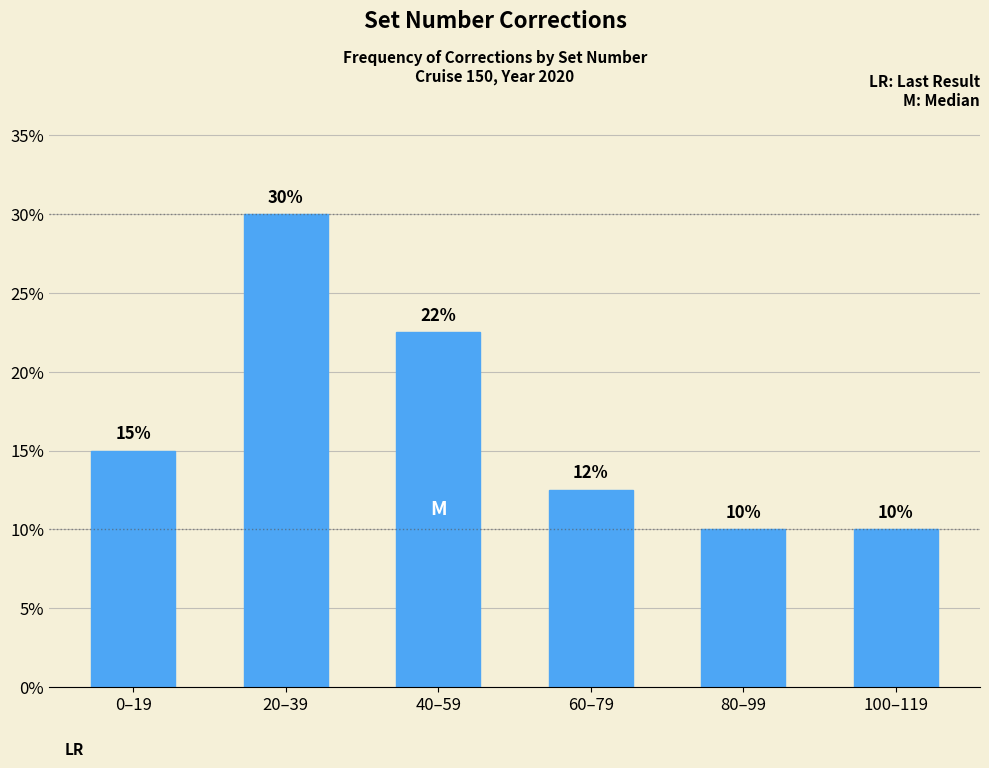

What position from the right is 100–119?

1